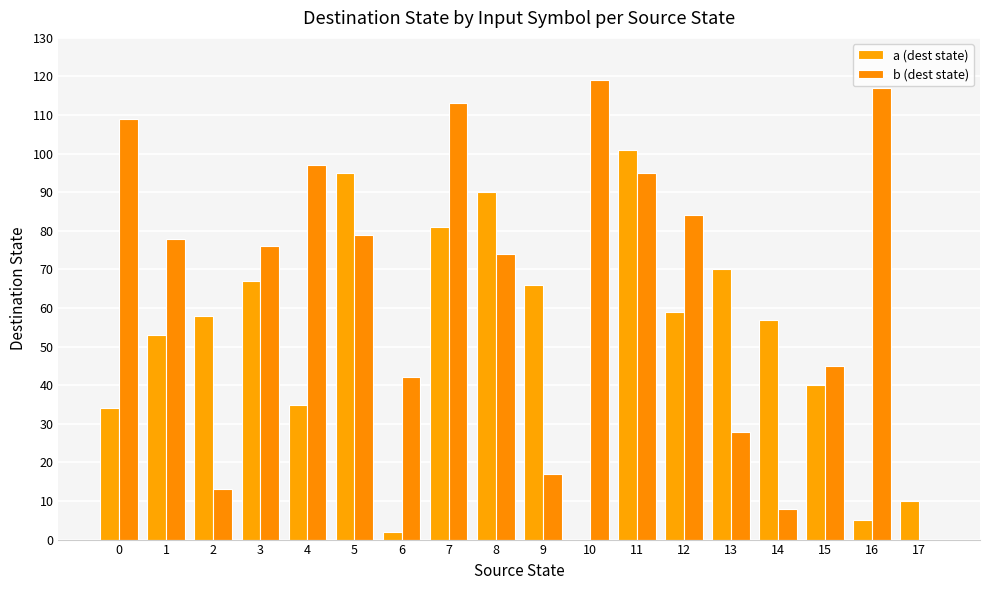

What is the sum of all b (dest state) values?

1194